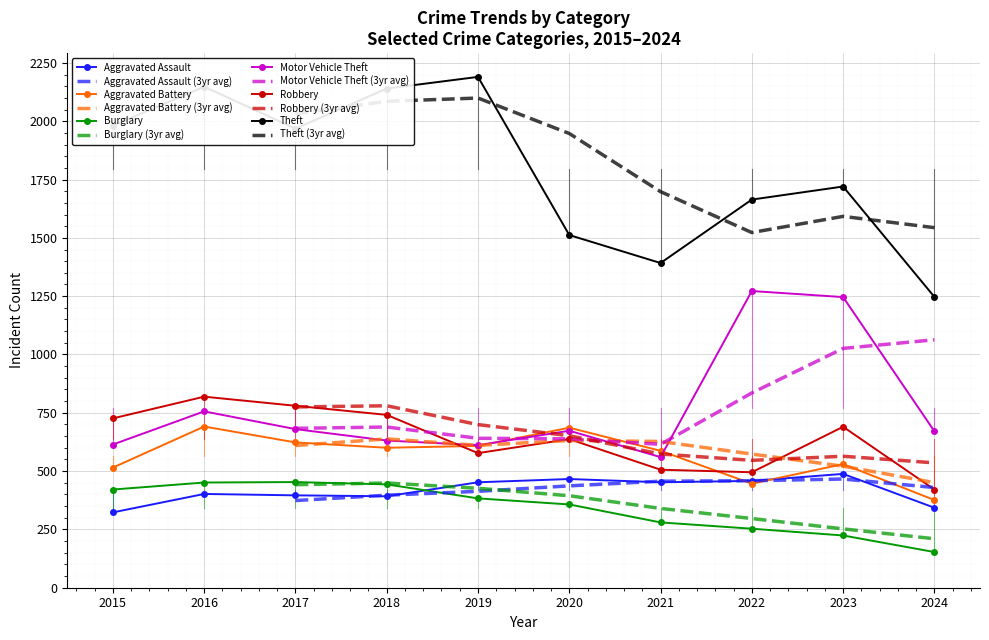

How many values in the Burglary series are below 383?

5